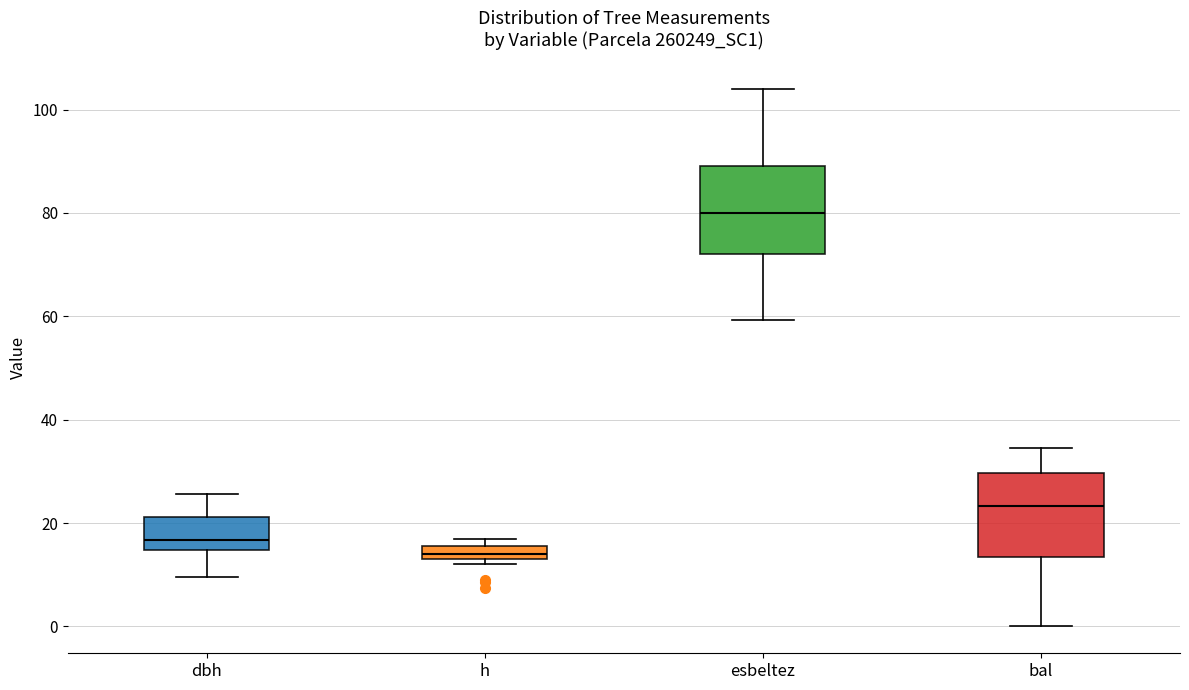

Which box has the lowest median line?

h